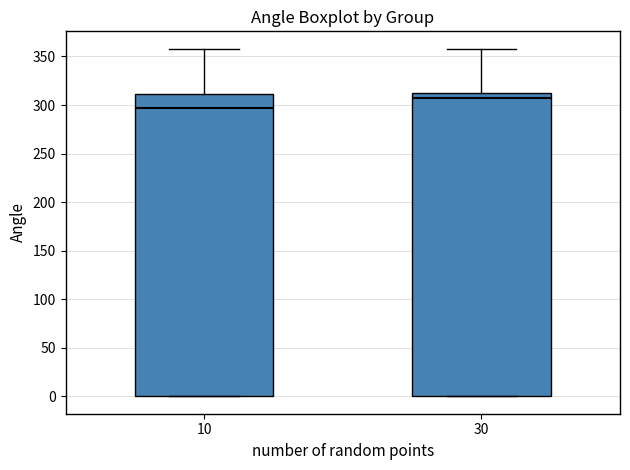

Reading left to right, read every box against the y-axis: the position of its median line, the range the box covers, and the ends of its whiskers. The values are not printed on the chart, so give them approximately, as read against the axis.

10: median 295, box 0 to 310, whiskers 0 to 360
30: median 310 (just below the box's upper edge), box 0 to 310, whiskers 0 to 360